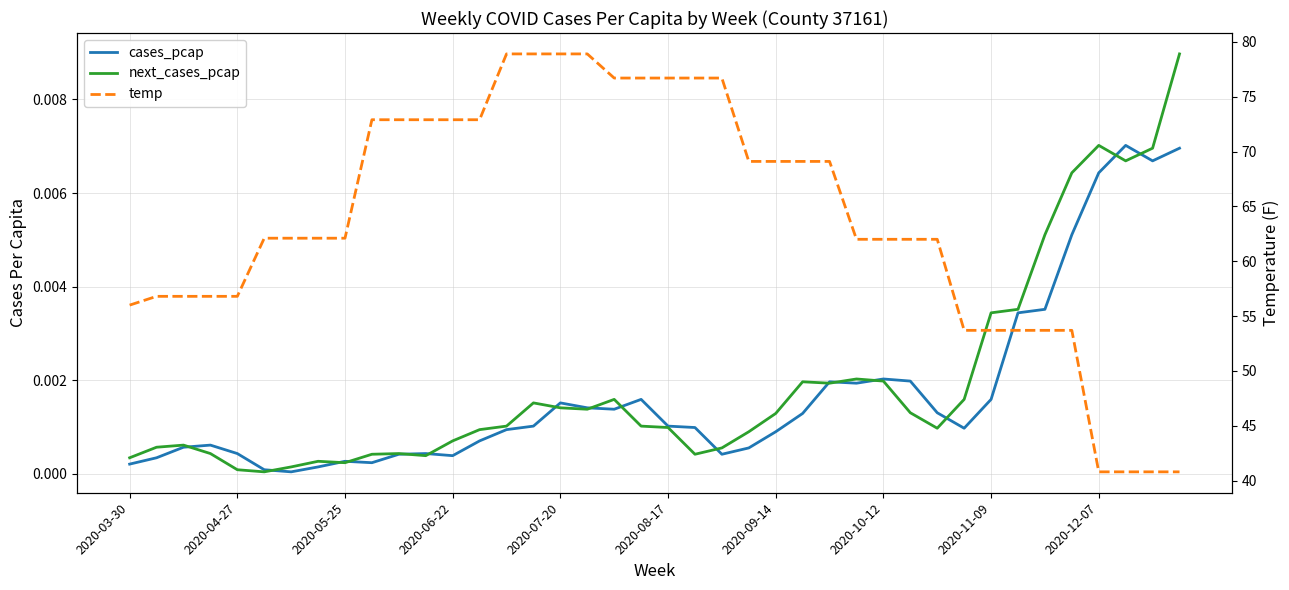

How many interior local peaks does the cases_pcap series have?

8